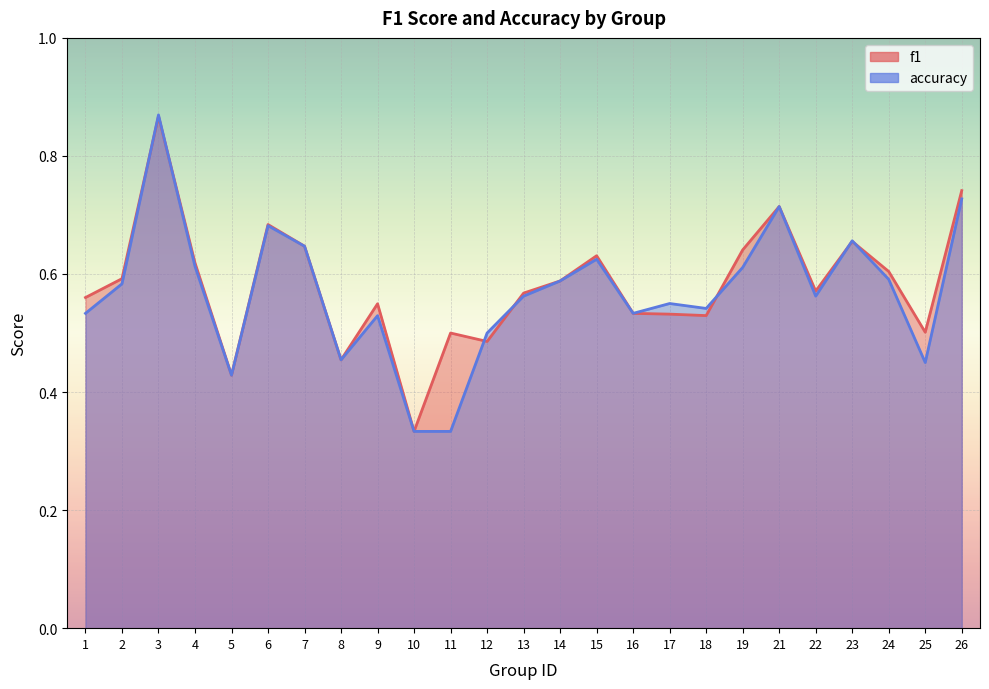

After their last crossing, which series has the higher values: accuracy or f1?

f1